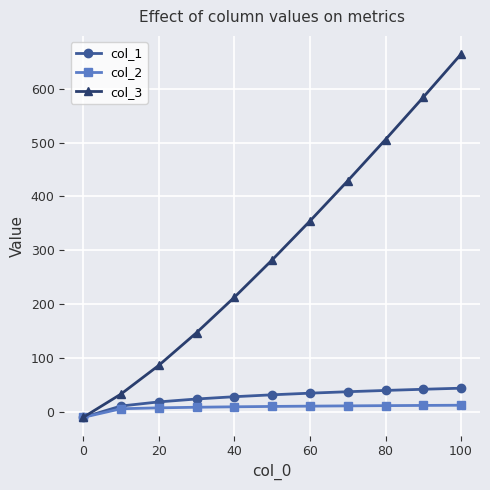

How many values in col_3 are above zero?

10